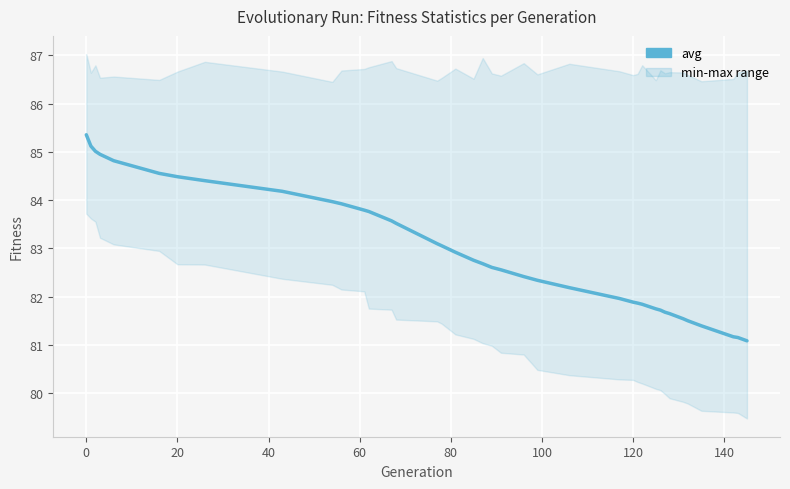

How many values are below 82?

14